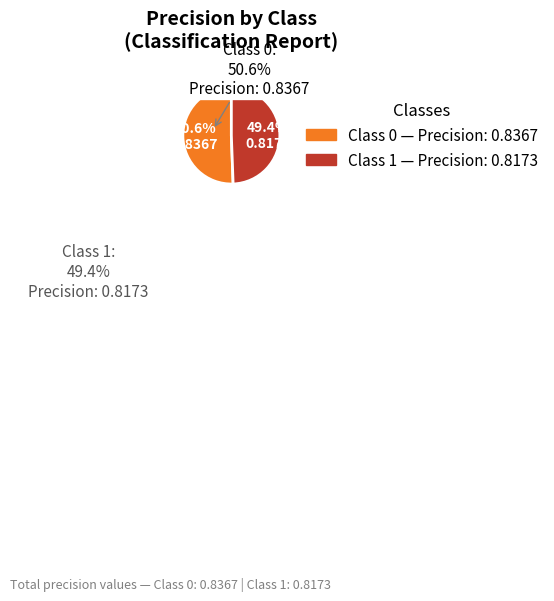

Is there any slice that represents more than half of the pie?

Yes